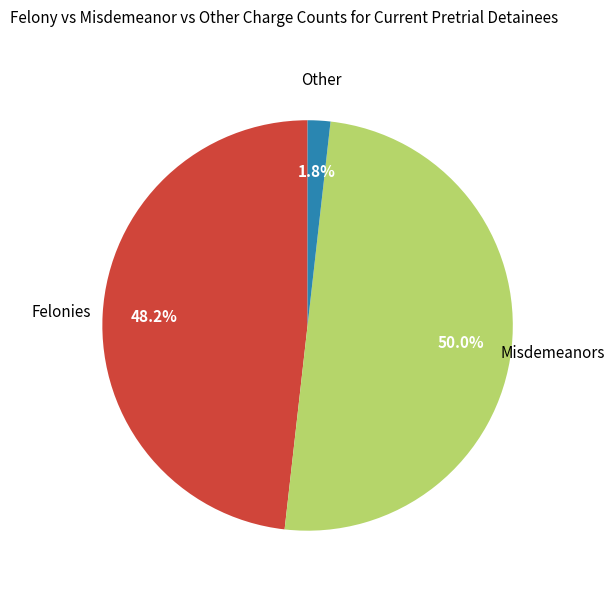

Is there any slice that represents more than half of the pie?

No